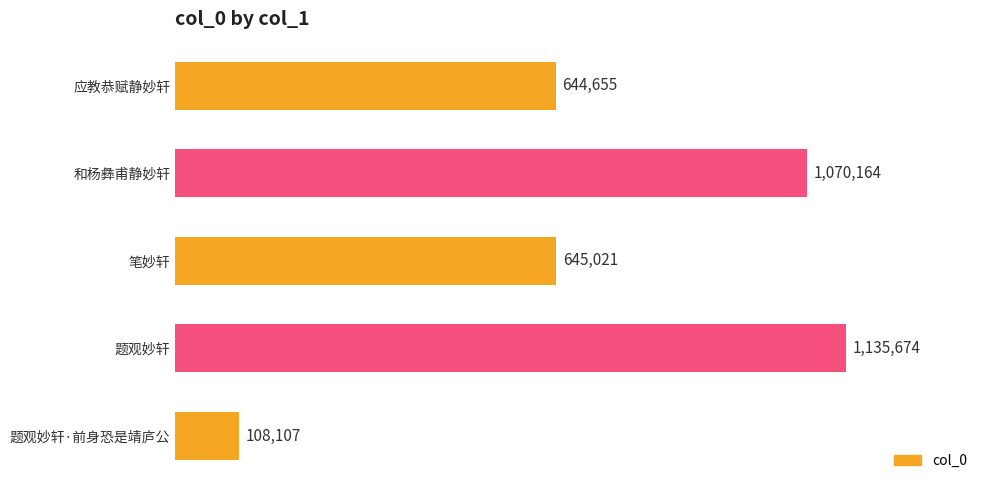

Does the chart contain stacked bars?

No